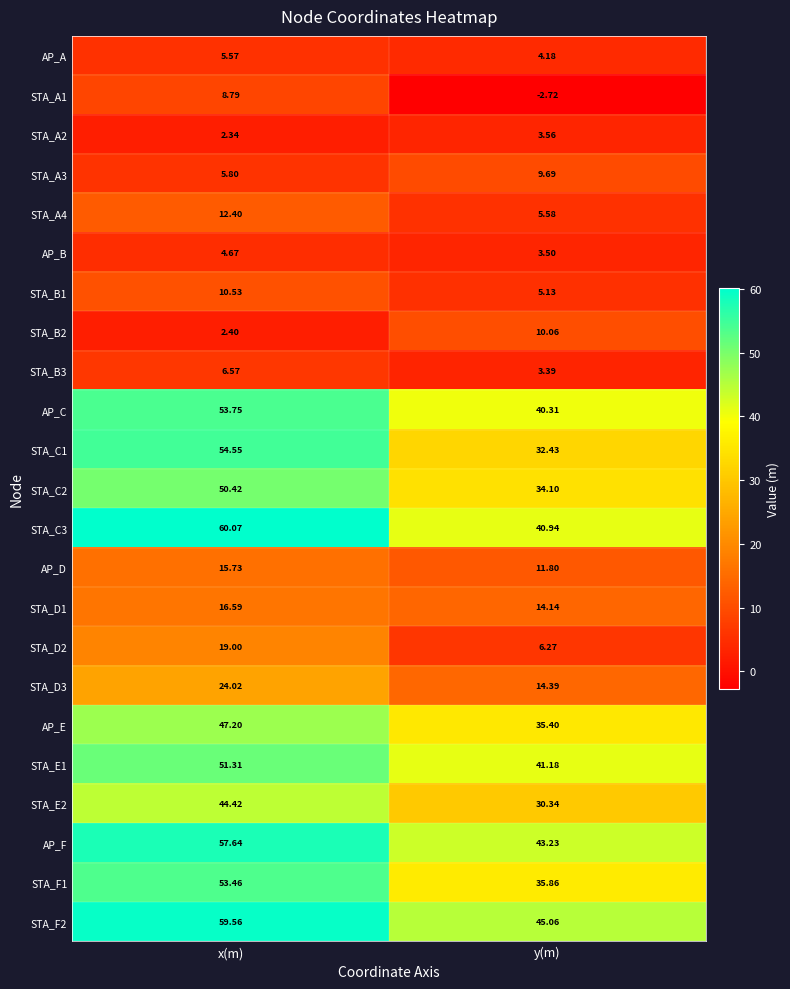

Rank the categories by AP_D value from highest to lowest.

x(m), y(m)